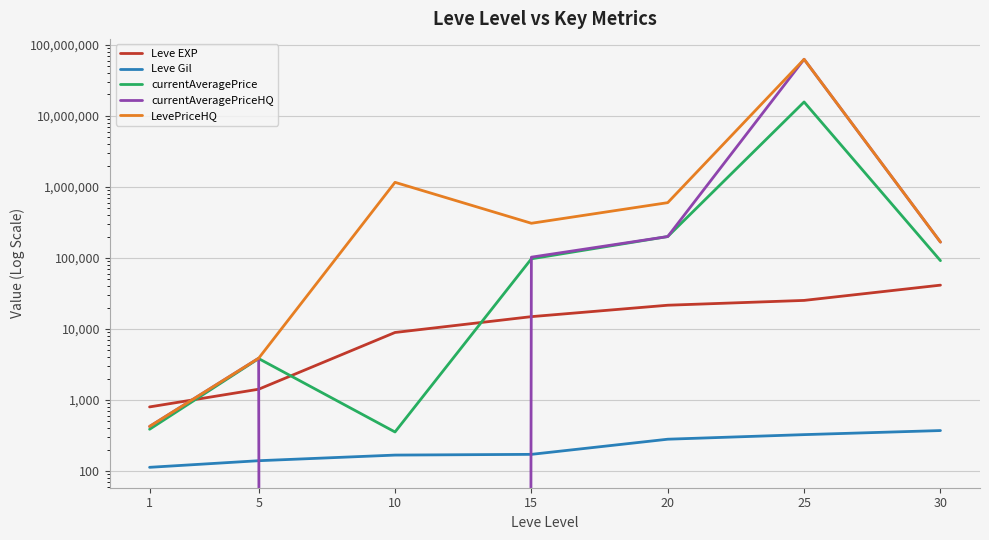

Between 10 and 25, which series saw the biggest shift?

currentAveragePriceHQ